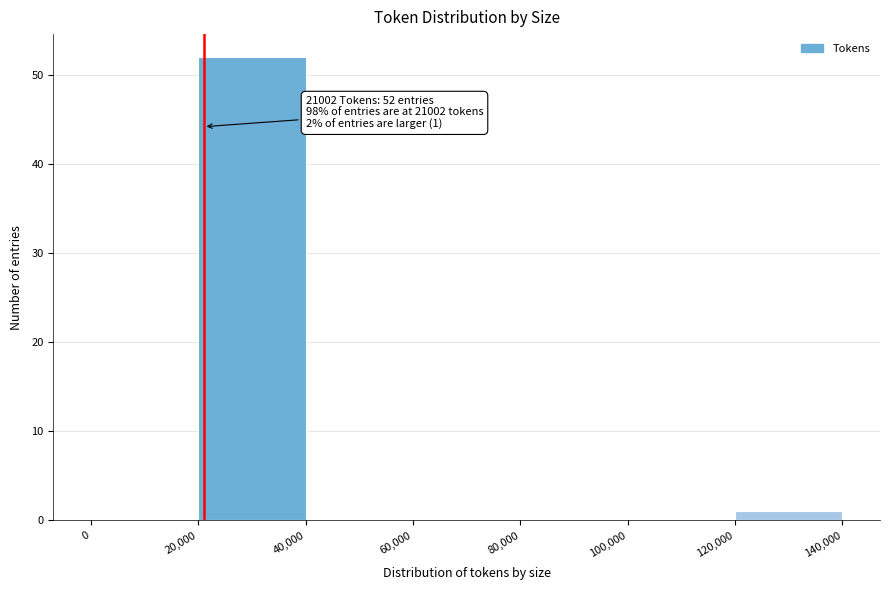

Which range on the x-axis has the tallest bar?

20,000 to 40,000